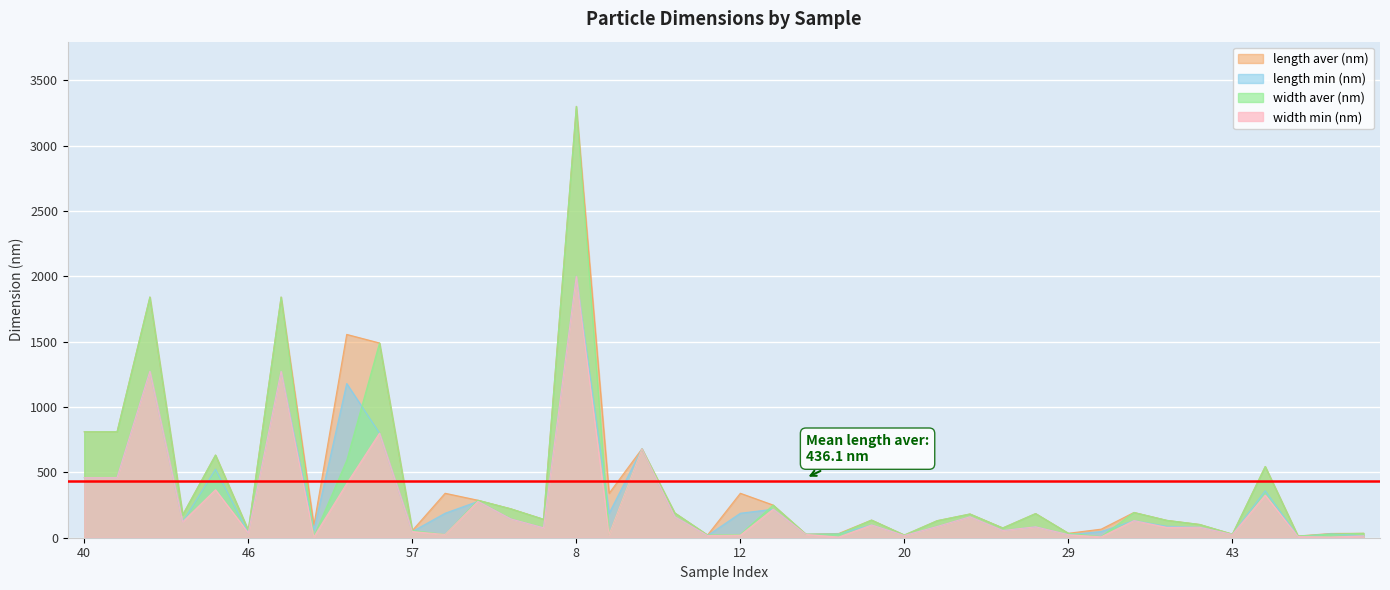

How many data points in length aver (nm) are above 181?

20